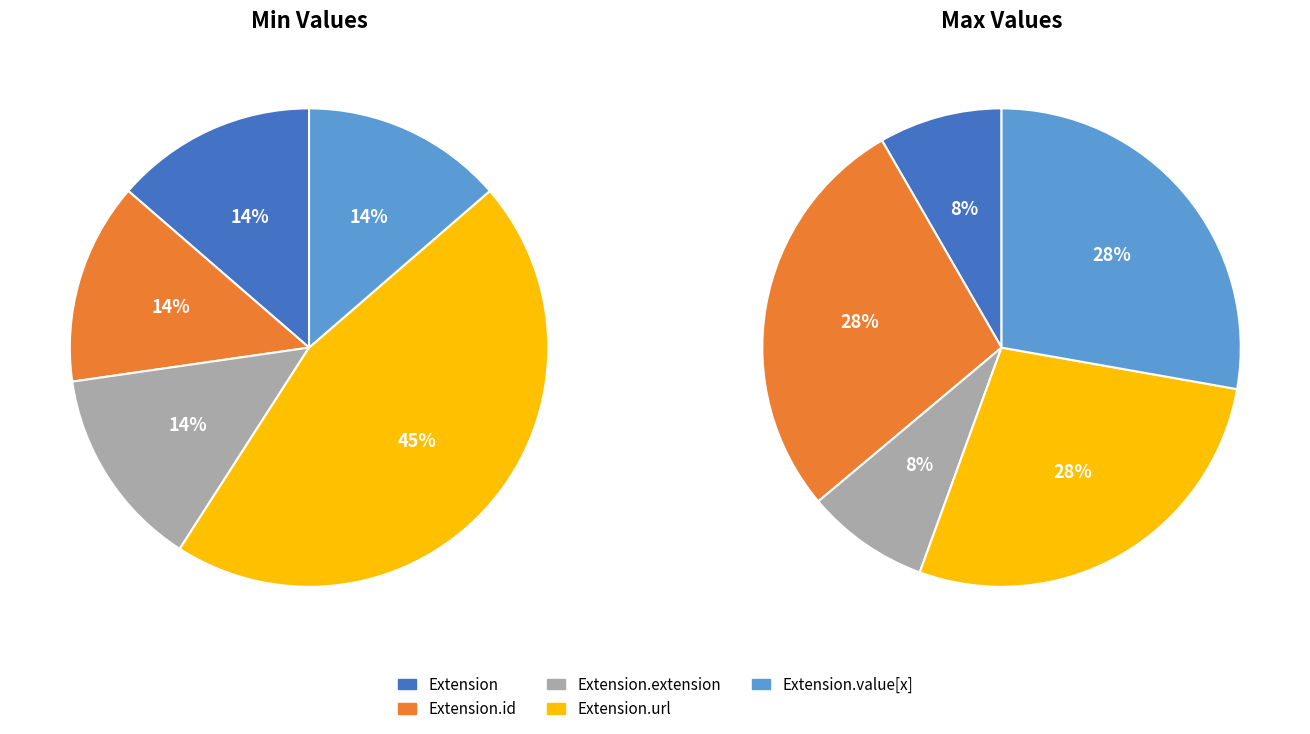

The Extension.id slice represents 1% of the pie. True or false?

False